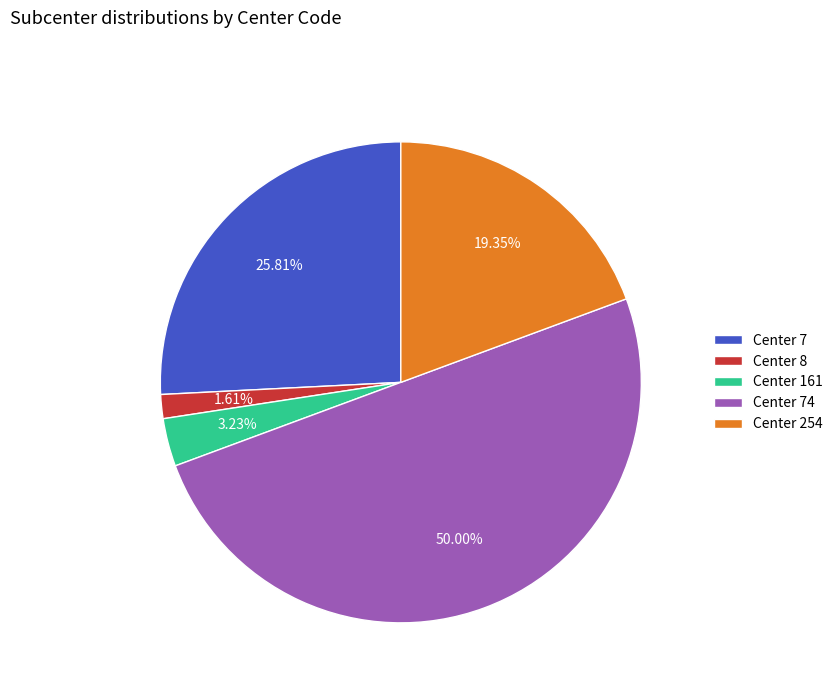

The Center 74 slice represents 64% of the pie. True or false?

False